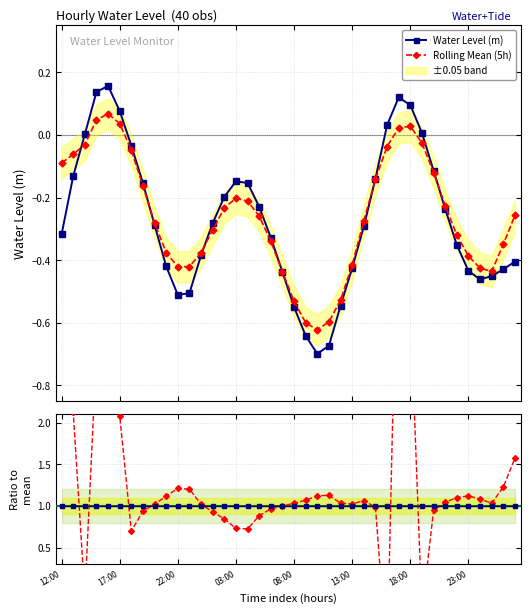

What is the sum of all Rolling Mean (5h) values?

-10.3